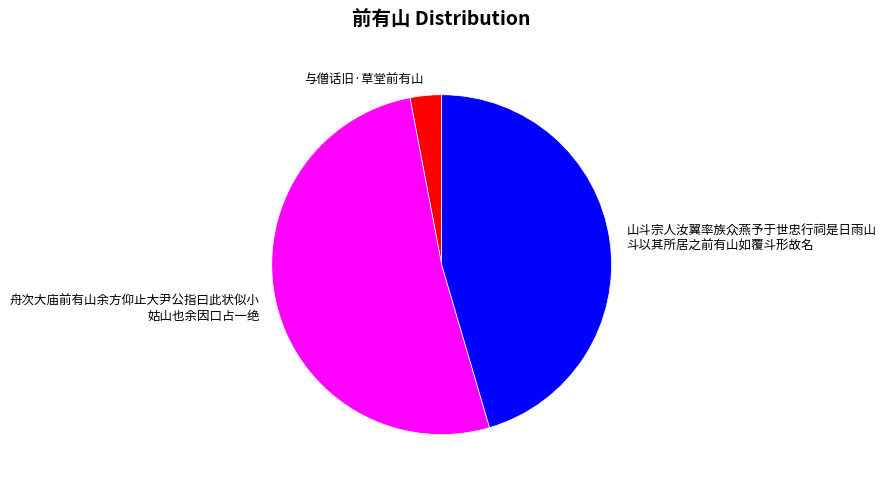

Does any single category account for the majority?

Yes